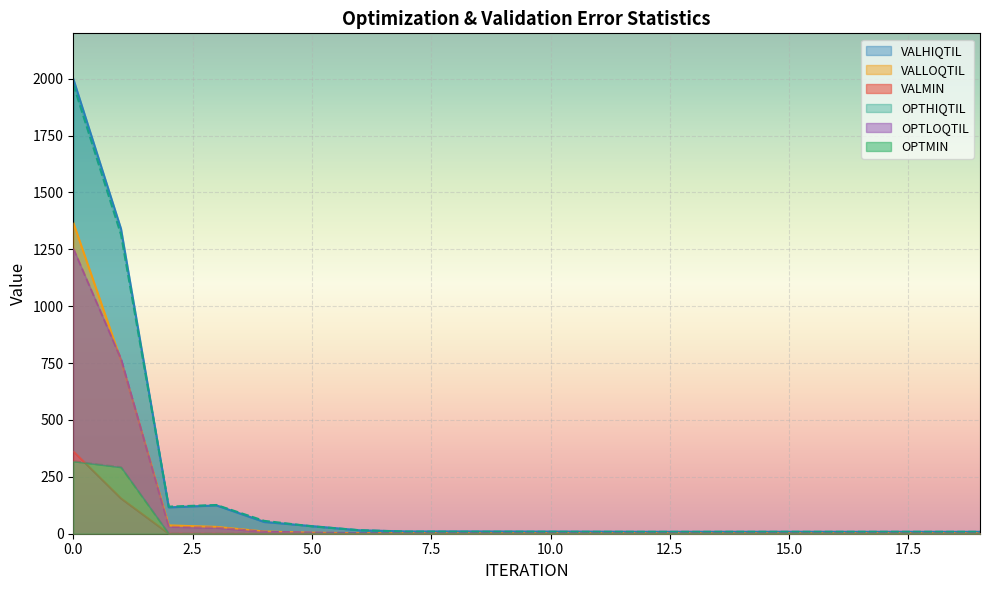

Reading left to right, extract all data points from this chart.

VALMIN: 362.7	155.3	0.6	0.2	0.0	0.0	0.0	0.0	0.0	0.0	0.0	0.0	0.0	0.0	0.0	0.0	0.0	0.0	0.0	0.0
VALLOQTIL: 1367.5	762.1	36.6	30.1	9.8	4.5	2.4	2.2	2.2	2.2	2.1	1.9	1.8	1.7	1.8	1.8	1.8	1.8	1.8	1.8
VALHIQTIL: 1999.5	1340.3	115.7	124.4	51.6	33.5	15.1	10.0	10.1	9.8	9.4	9.0	8.5	8.4	8.5	8.5	8.5	8.4	8.4	8.3
OPTMIN: 318.5	292.5	0.3	0.1	0.1	0.0	0.0	0.1	0.0	0.0	0.1	0.1	0.2	0.2	0.1	0.2	0.2	0.2	0.2	0.2
OPTLOQTIL: 1254.2	767.8	30.5	26.2	8.4	4.6	2.8	2.2	1.9	1.9	1.8	1.8	1.8	1.7	1.7	1.6	1.6	1.6	1.6	1.6
OPTHIQTIL: 1975.6	1315.1	119.0	126.3	56.6	32.4	15.4	9.1	8.8	8.7	8.6	8.4	8.4	8.4	8.6	8.5	8.5	8.6	8.5	8.5